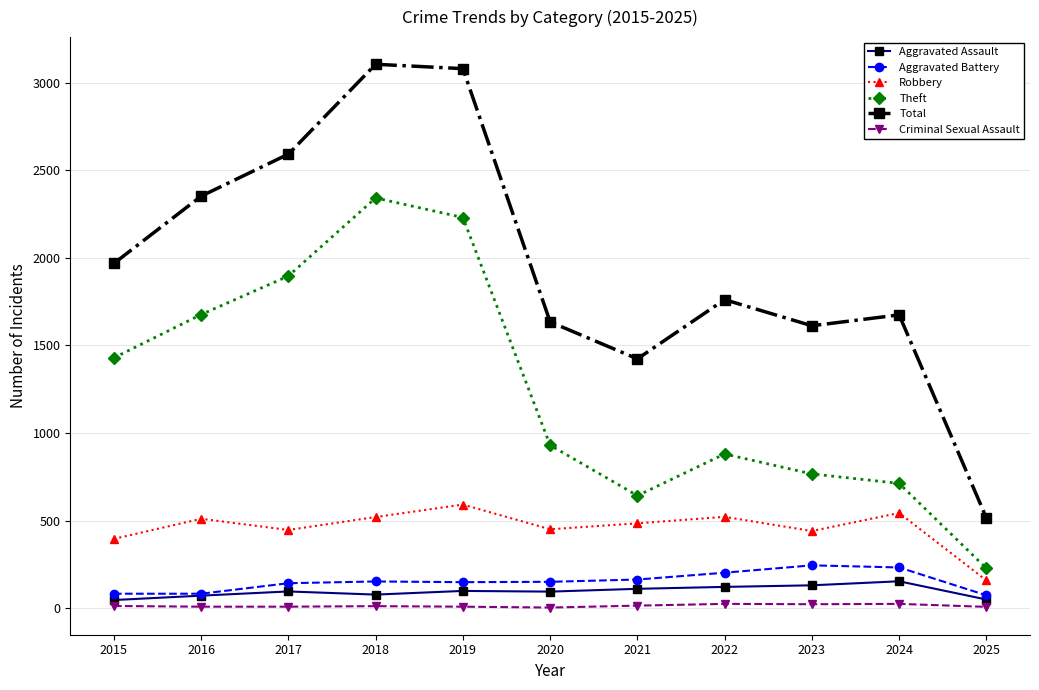

Which series has the widest spread of values?

Total